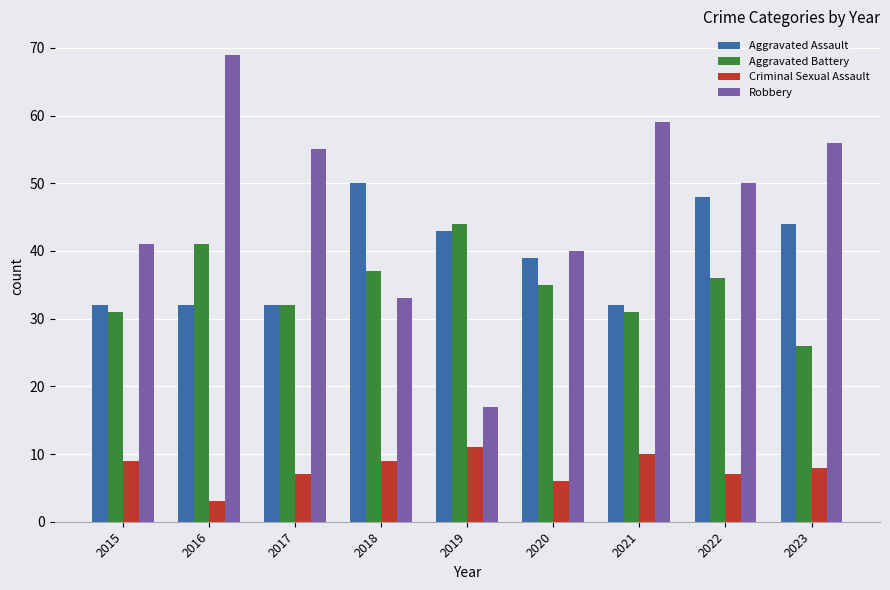

Reading left to right, transcribe all the data shown in this chart.

Aggravated Assault: 2015=32	2016=32	2017=32	2018=50	2019=43	2020=39	2021=32	2022=48	2023=44
Aggravated Battery: 2015=31	2016=41	2017=32	2018=37	2019=44	2020=35	2021=31	2022=36	2023=26
Criminal Sexual Assault: 2015=9	2016=3	2017=7	2018=9	2019=11	2020=6	2021=10	2022=7	2023=8
Robbery: 2015=41	2016=69	2017=55	2018=33	2019=17	2020=40	2021=59	2022=50	2023=56